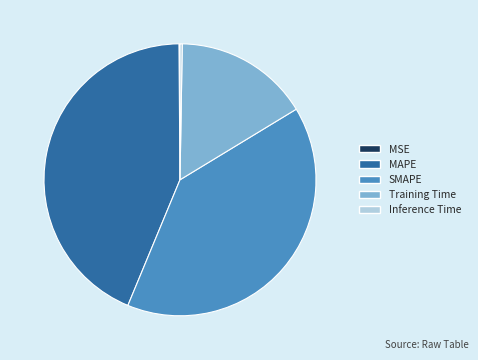

Is the sum of SMAPE and MAPE greater than half?

Yes